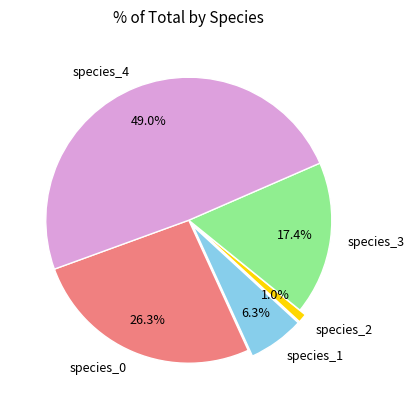

Between species_1 and species_3, which is larger?

species_3